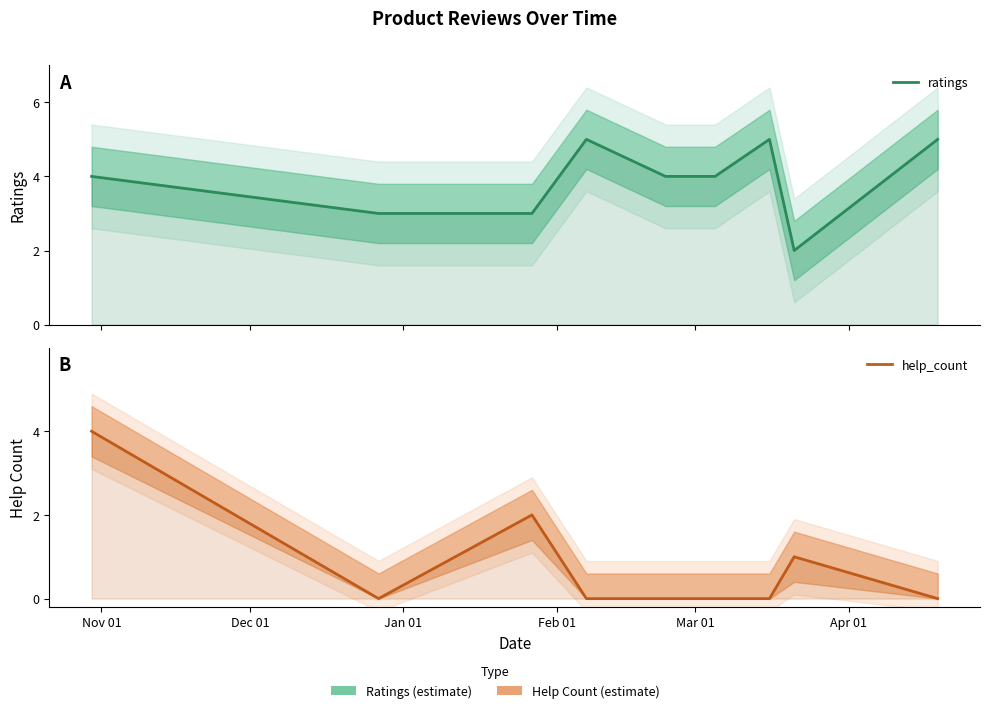

Read the ratings value at Jan 01.

3